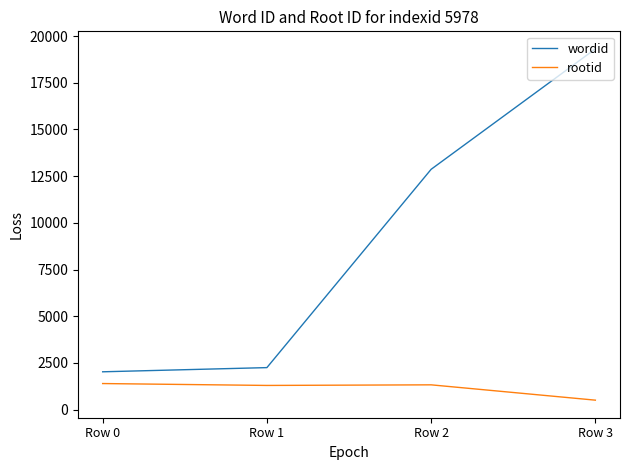

At how many categories does at least one series exceed 9929?

2